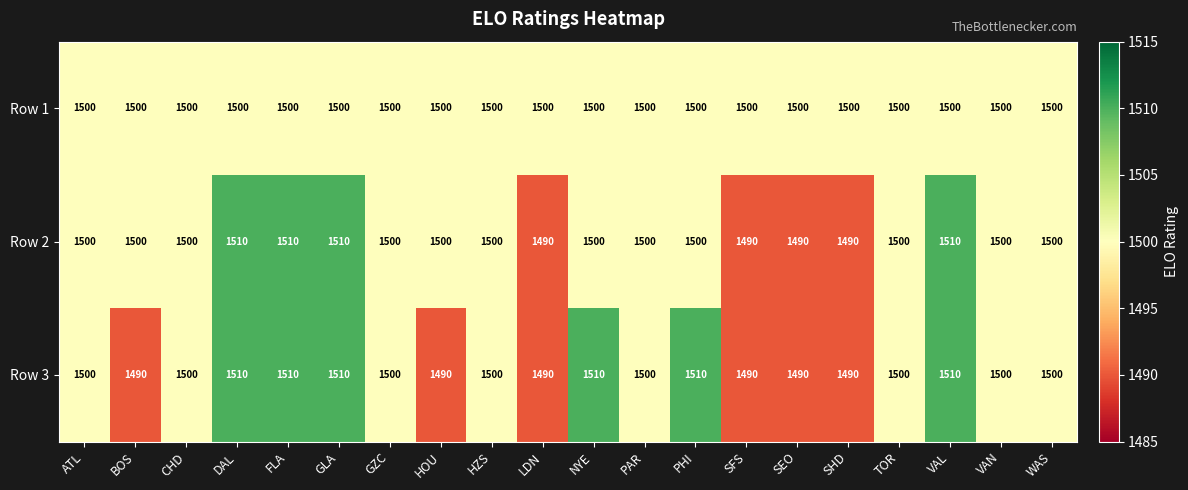

What is the minimum value shown in the chart?

1490